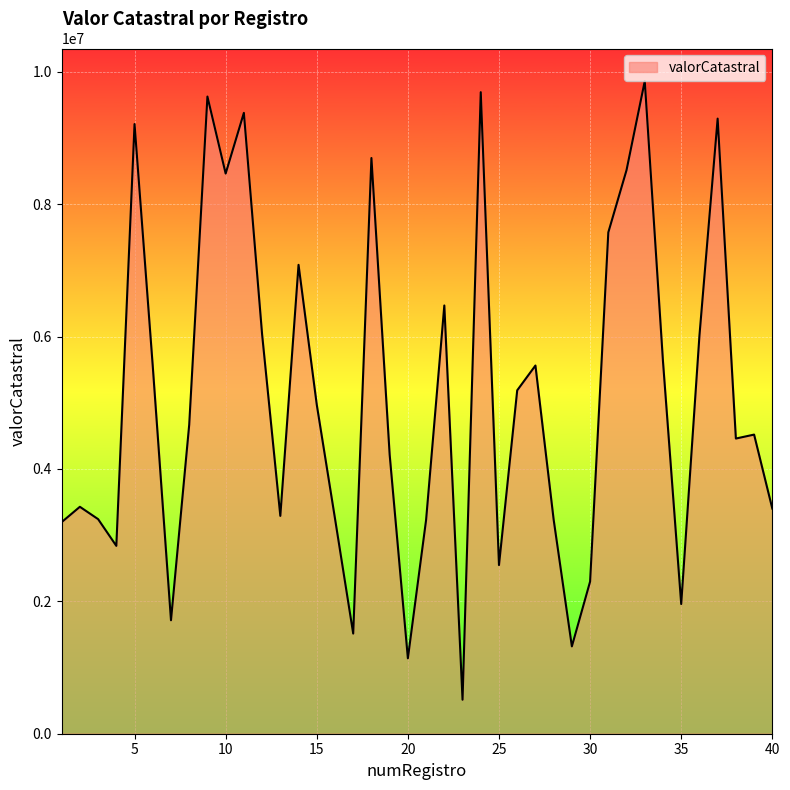

What is the difference between the maximum and minimum values?

9344918